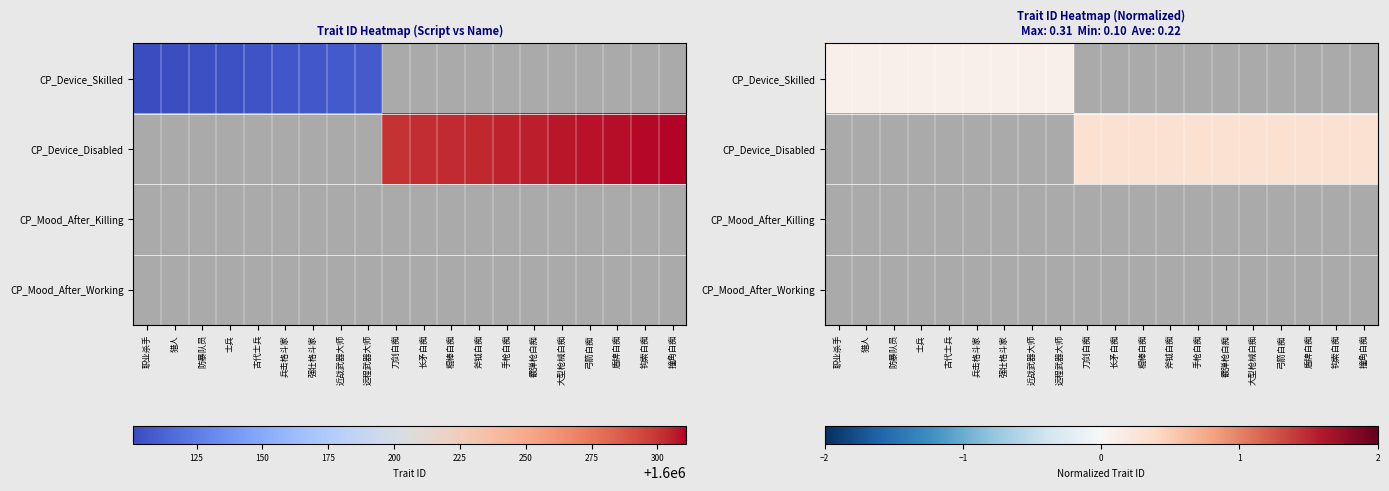

How many data points in CP_Device_Disabled are above 0?

11